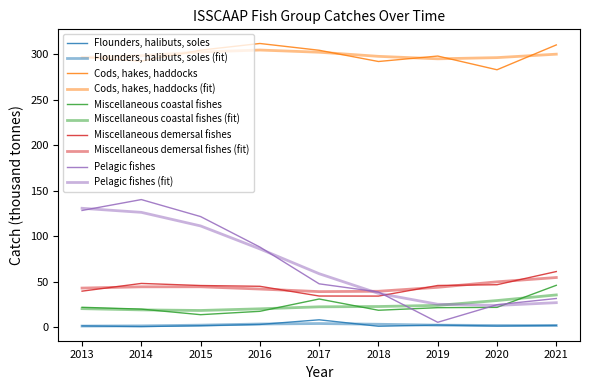

Does the chart display data point markers on the line(s)?

No